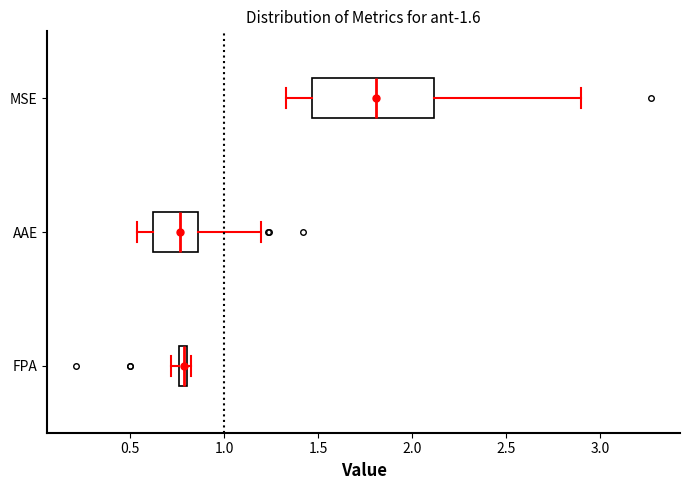

Which box's median line is the furthest to the right?

MSE